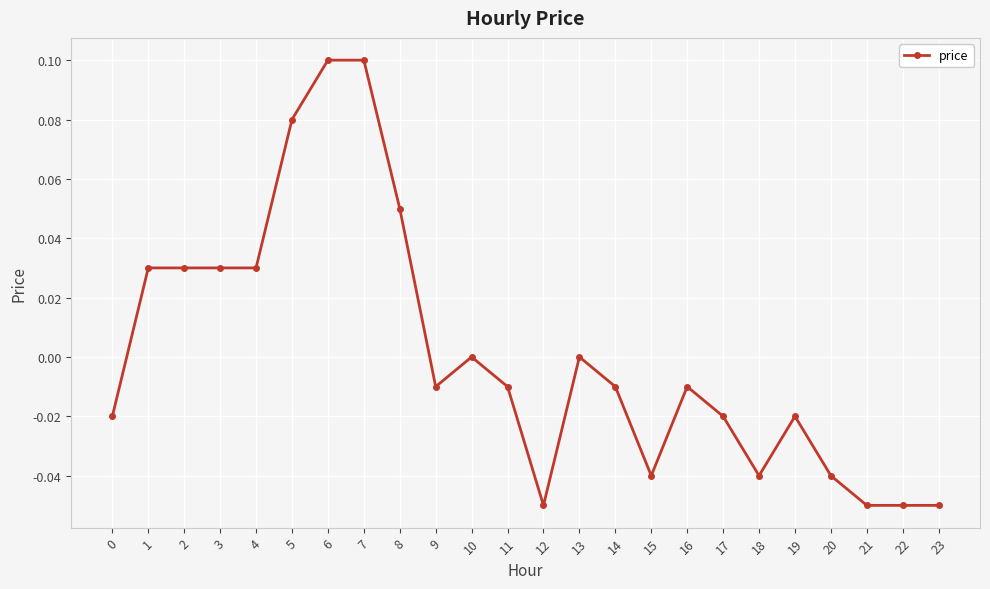

The chart shows a value of -0.1 at 18. True or false?

False